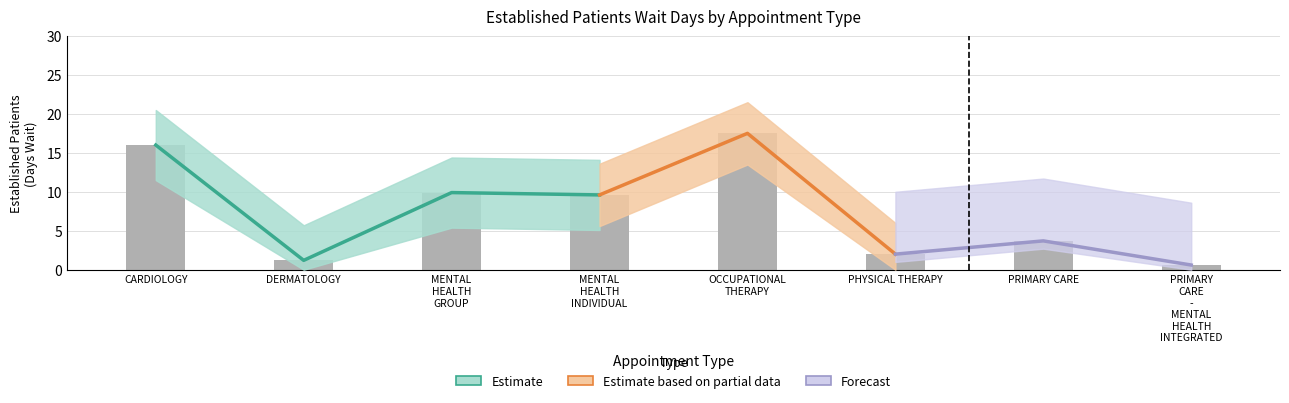

Between PHYSICAL THERAPY and MENTAL HEALTH GROUP, which is larger?

MENTAL HEALTH GROUP